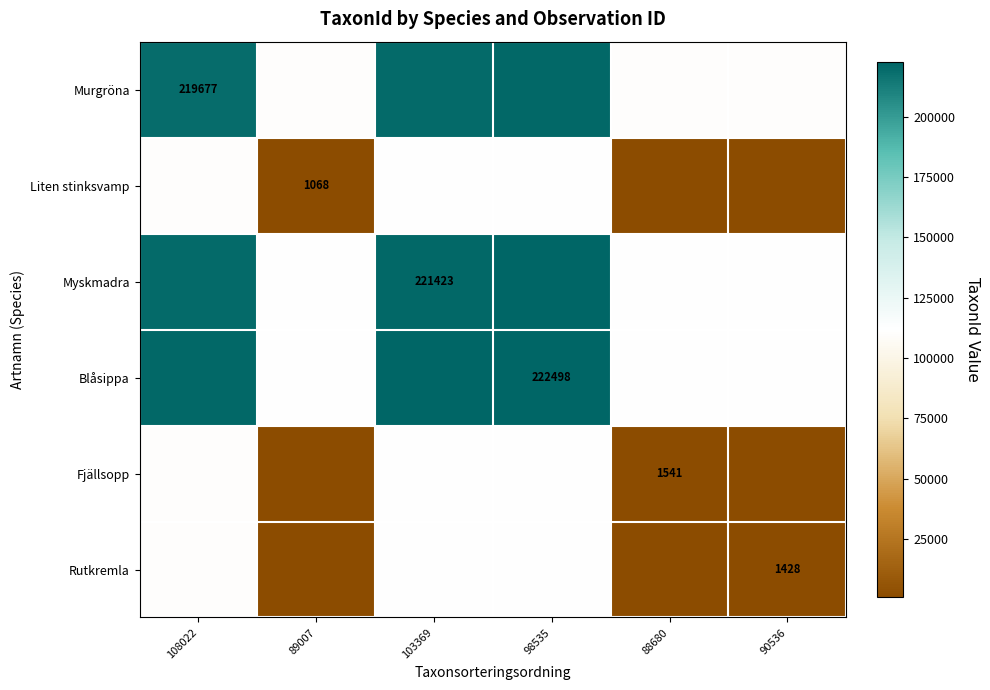

True or false: Myskmadra has a value of 62564.2 at 103369.

False